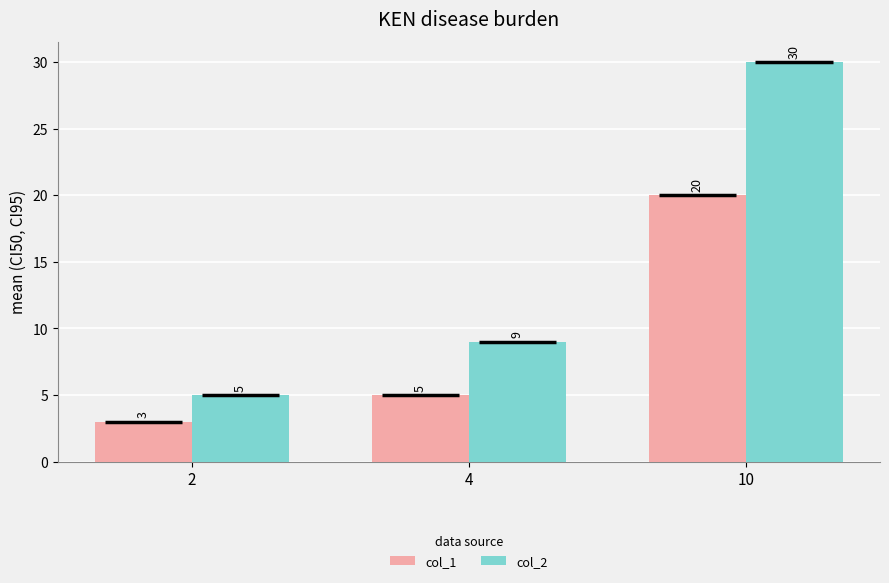

What is the minimum value for col_1?

3